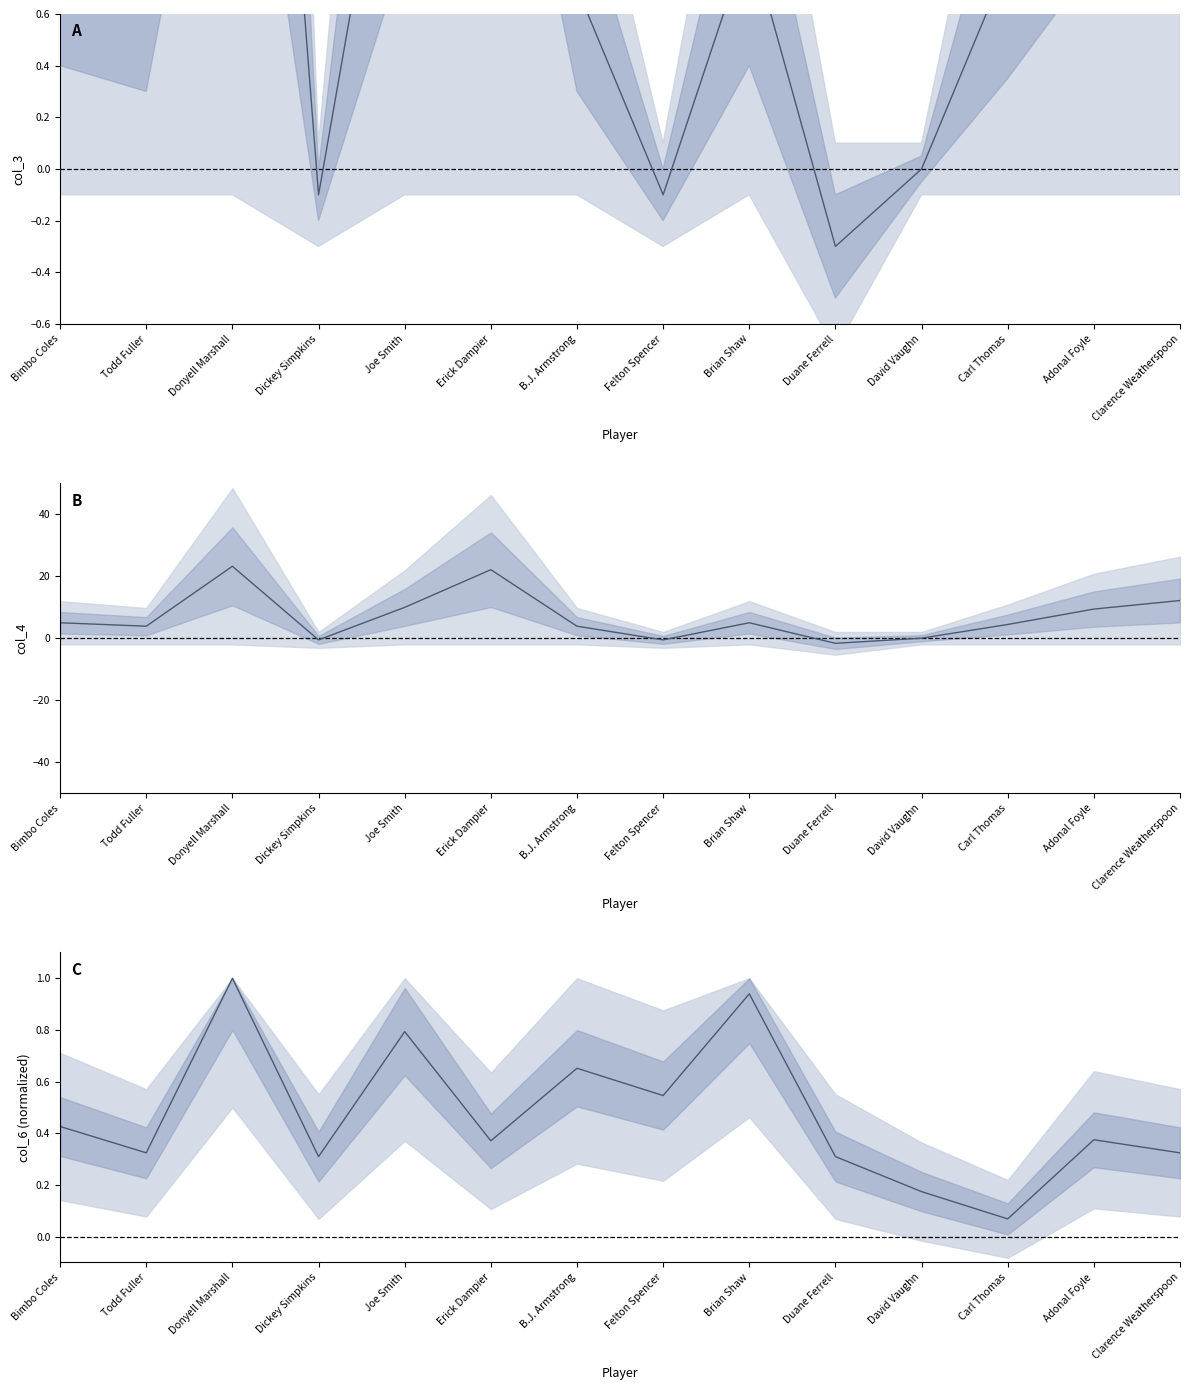

What position from the right is Clarence Weatherspoon?

1